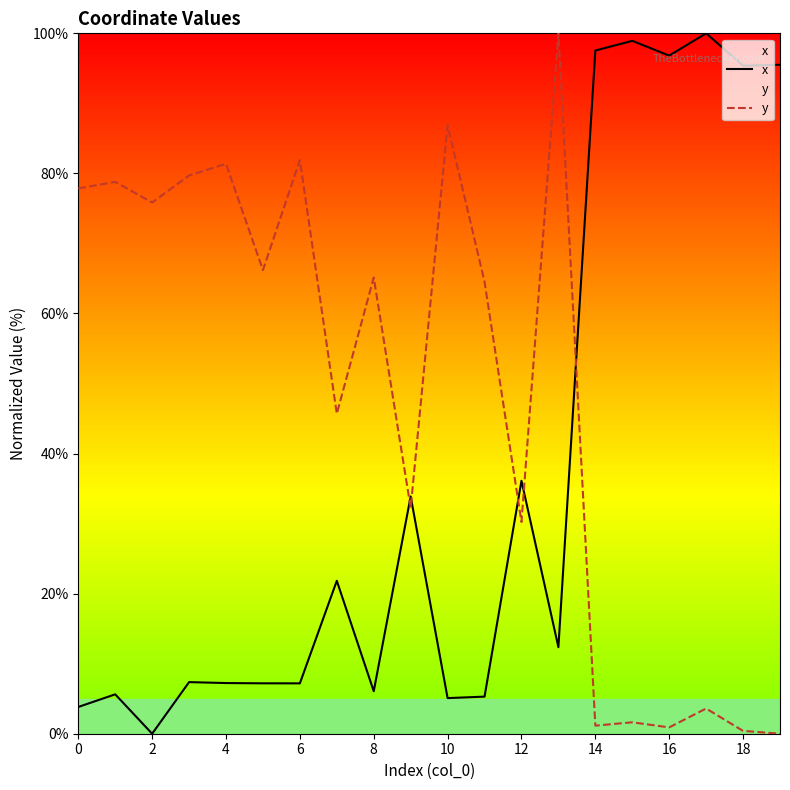

What is the difference between the maximum and minimum values in the y series?

100.0